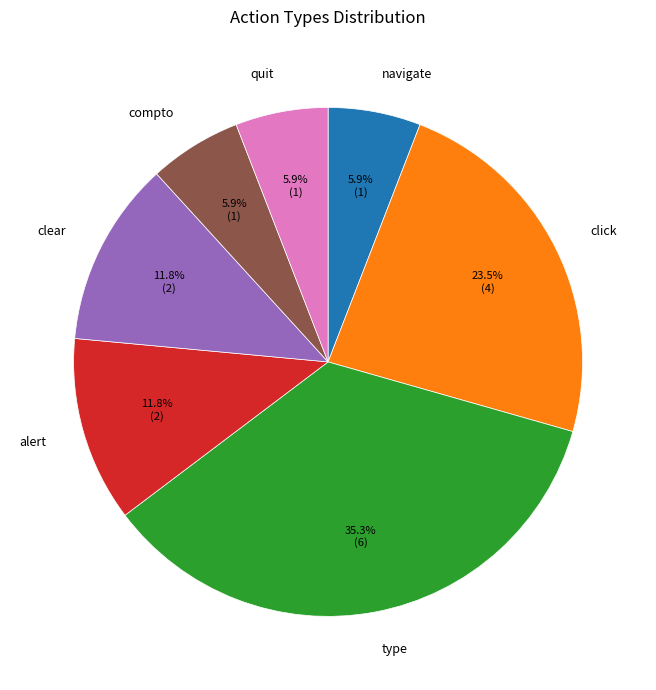

What is the largest slice in the pie chart?

type